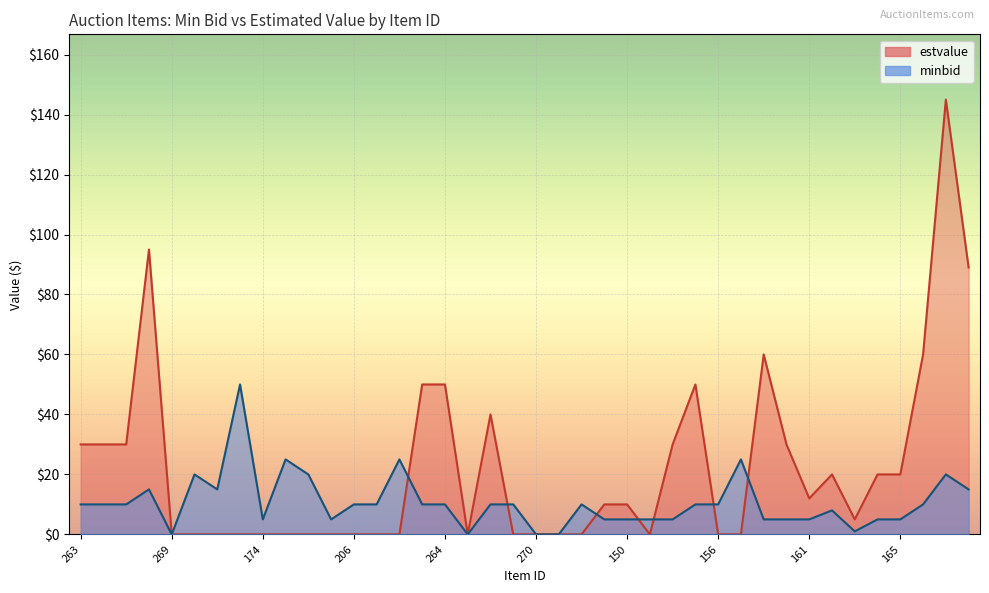

Reading left to right, list all the values displayed in this chart.

minbid: 10	10	10	15	0	20	15	50	5	25	20	5	10	10	25	10	10	0	10	10	0	0	10	5	5	5	5	10	10	25	5	5	5	8	1	5	5	10	20	15
estvalue: 30	30	30	95	0	0	0	0	0	0	0	0	0	0	0	50	50	0	40	0	0	0	0	10	10	0	30	50	0	0	60	30	12	20	5	20	20	60	145	89